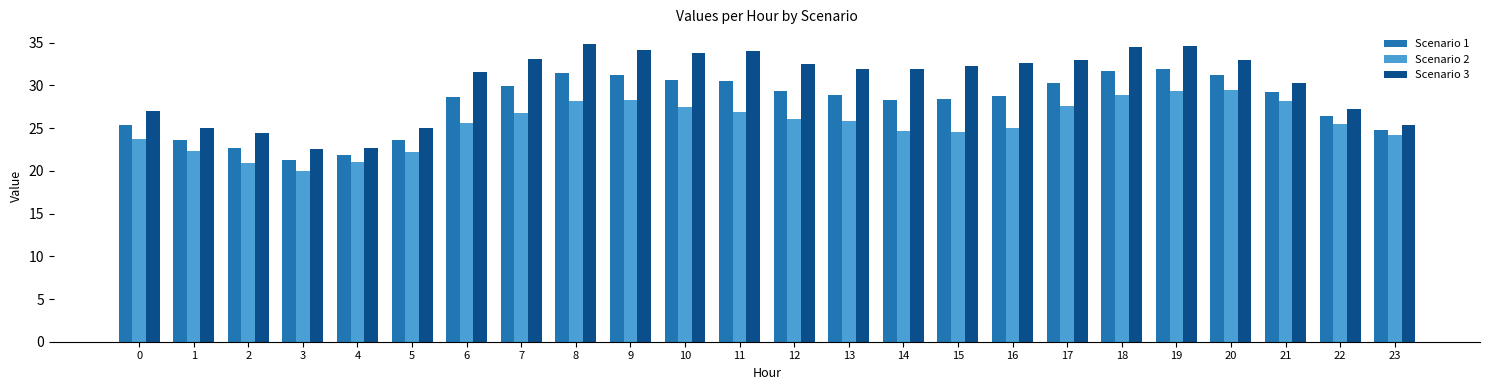

What is the maximum value for Scenario 3?

34.8